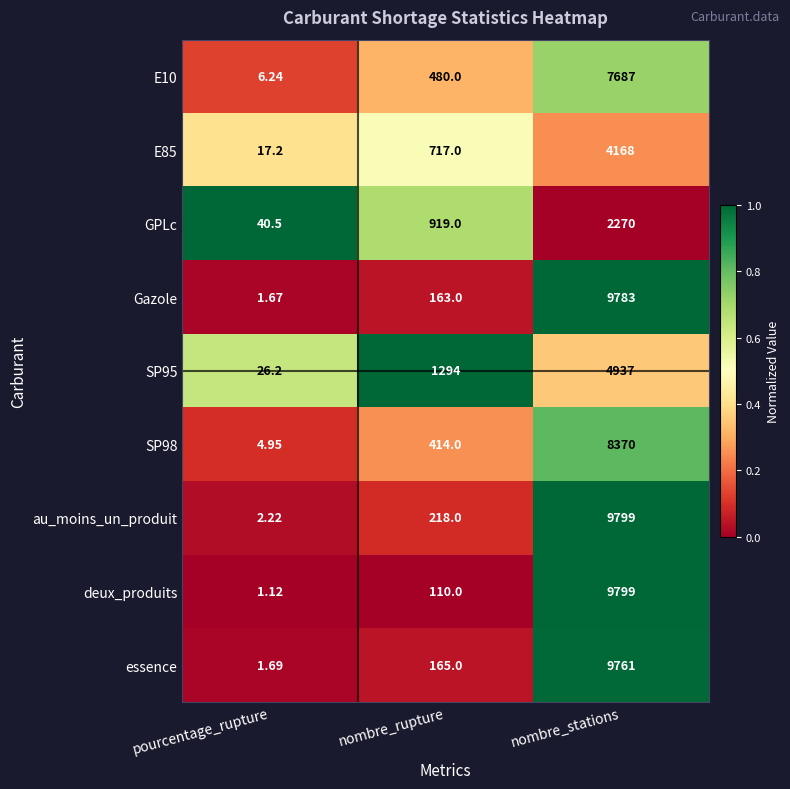

At which category is the sum across all series the highest?

nombre_stations